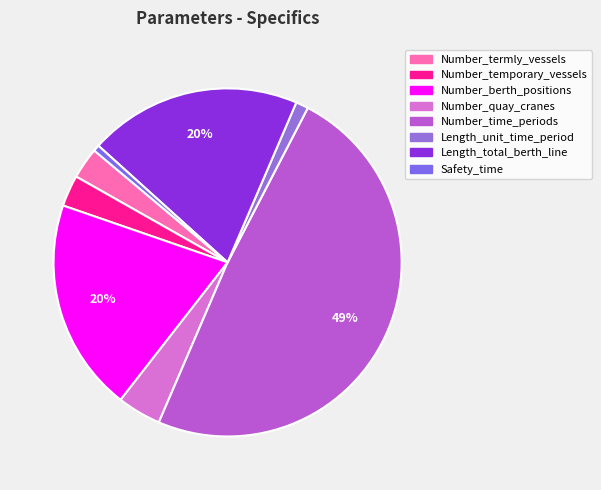

To the nearest percent, what is the difference between the largest and smallest slice percentages?

48%